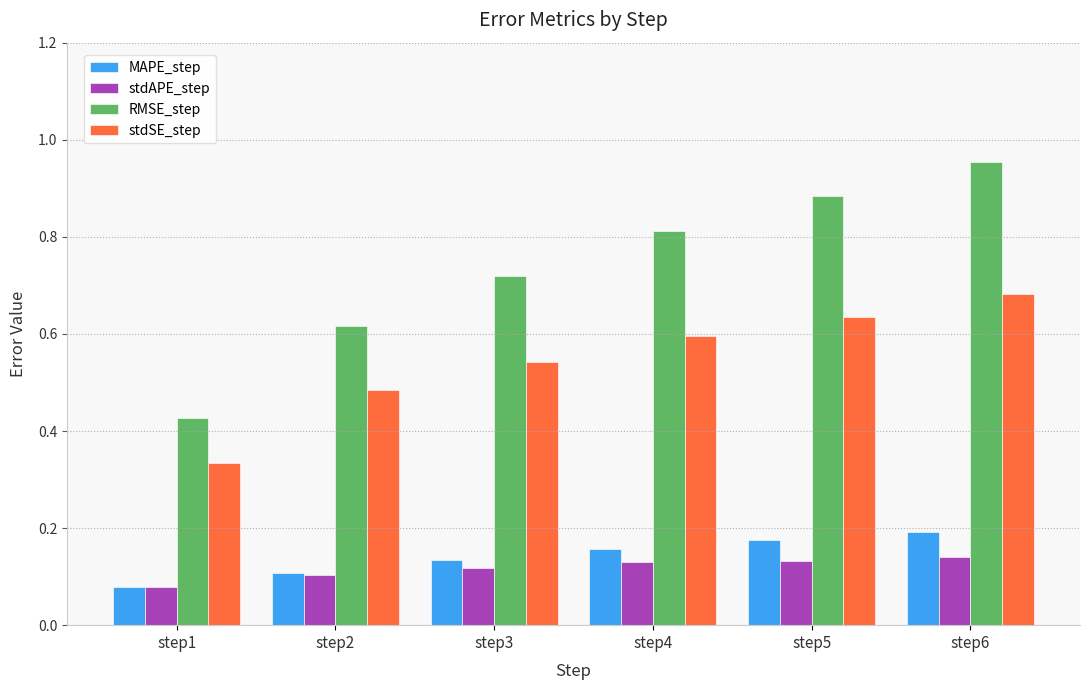

List the labels in order of RMSE_step value, smallest first.

step1, step2, step3, step4, step5, step6